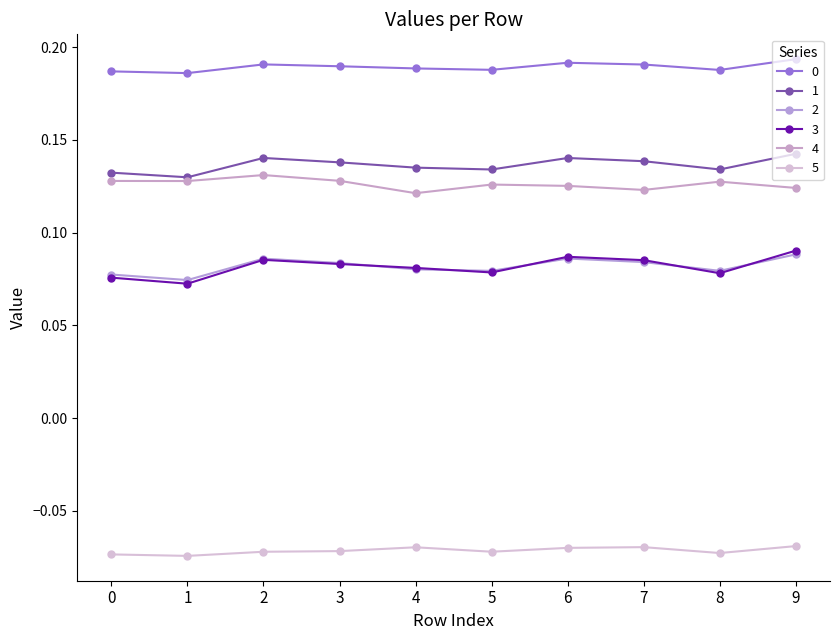

Does the chart have visible grid lines?

No